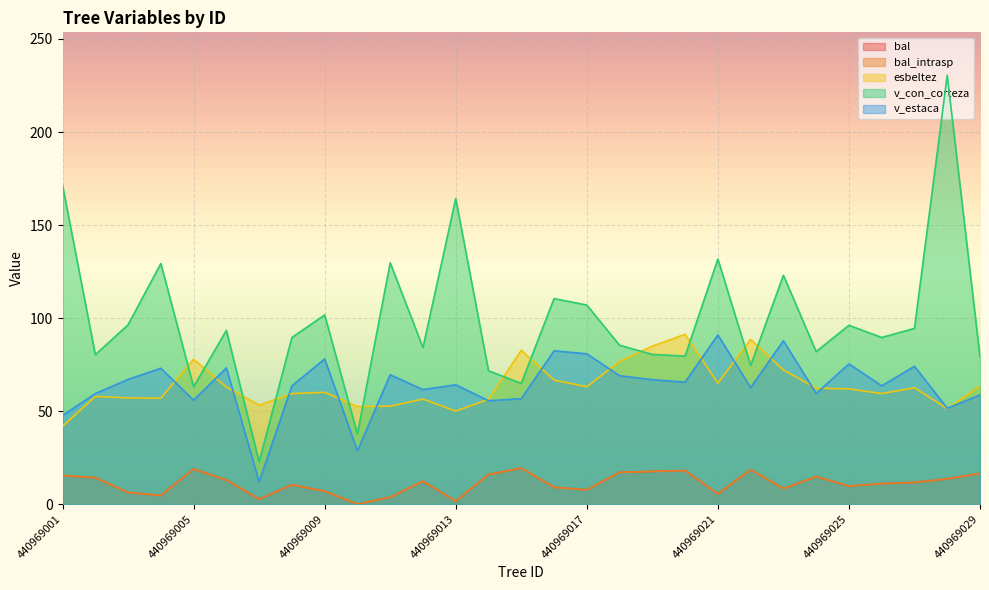

True or false: esbeltez has more than 0 points higher than both neighbors.

True